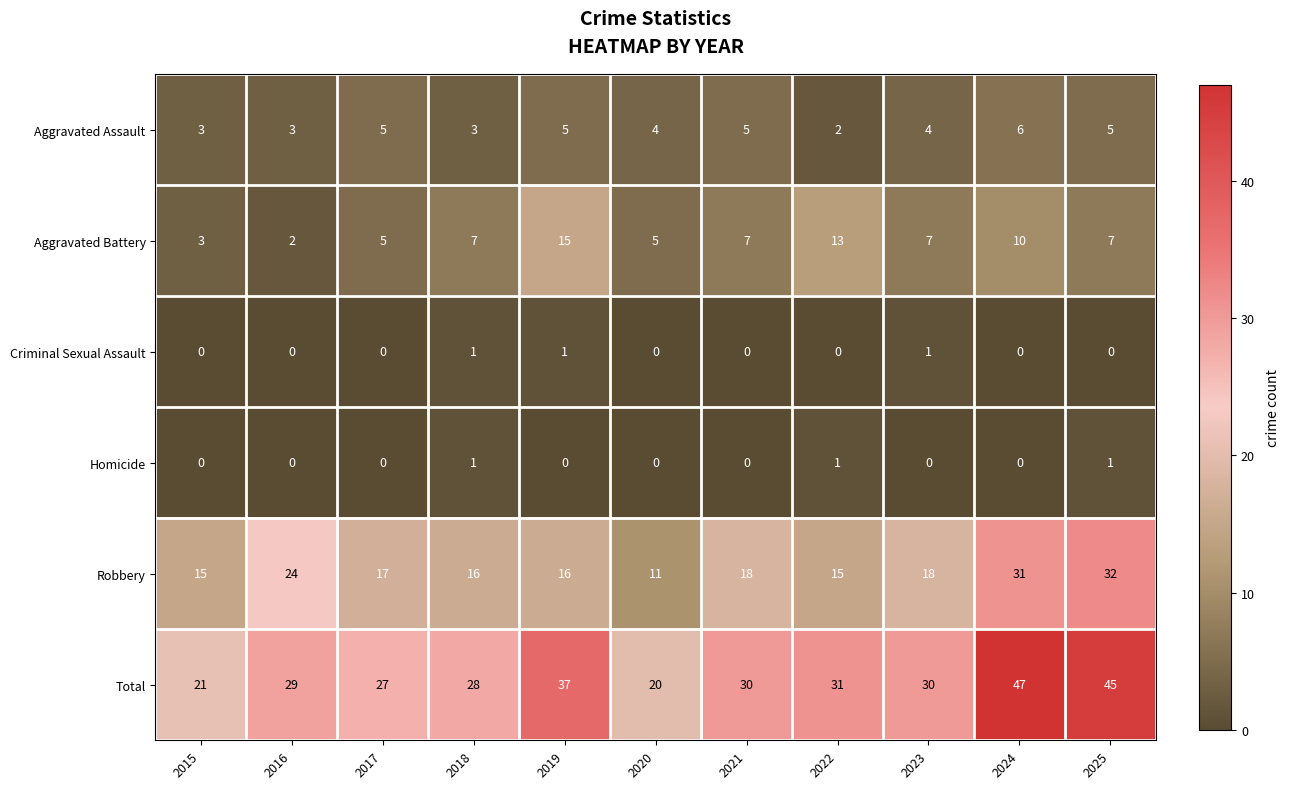

What is the difference between the maximum and second lowest values in the Aggravated Assault series?

3